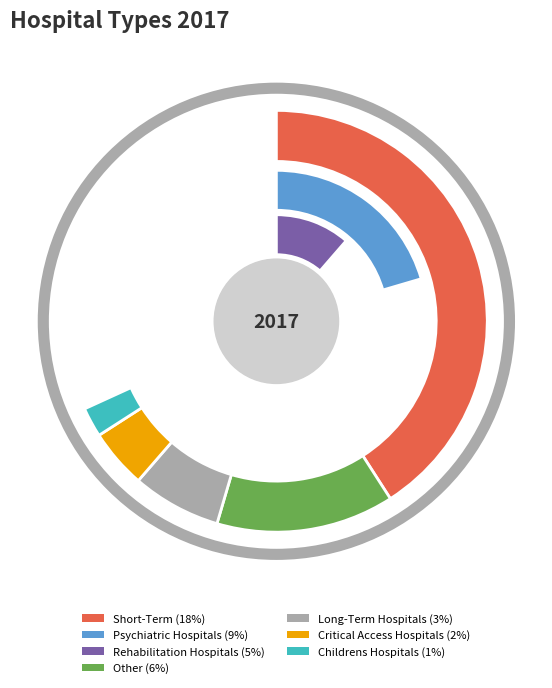

To the nearest percent, what percentage of the pie is Long-Term Hospitals?

7%